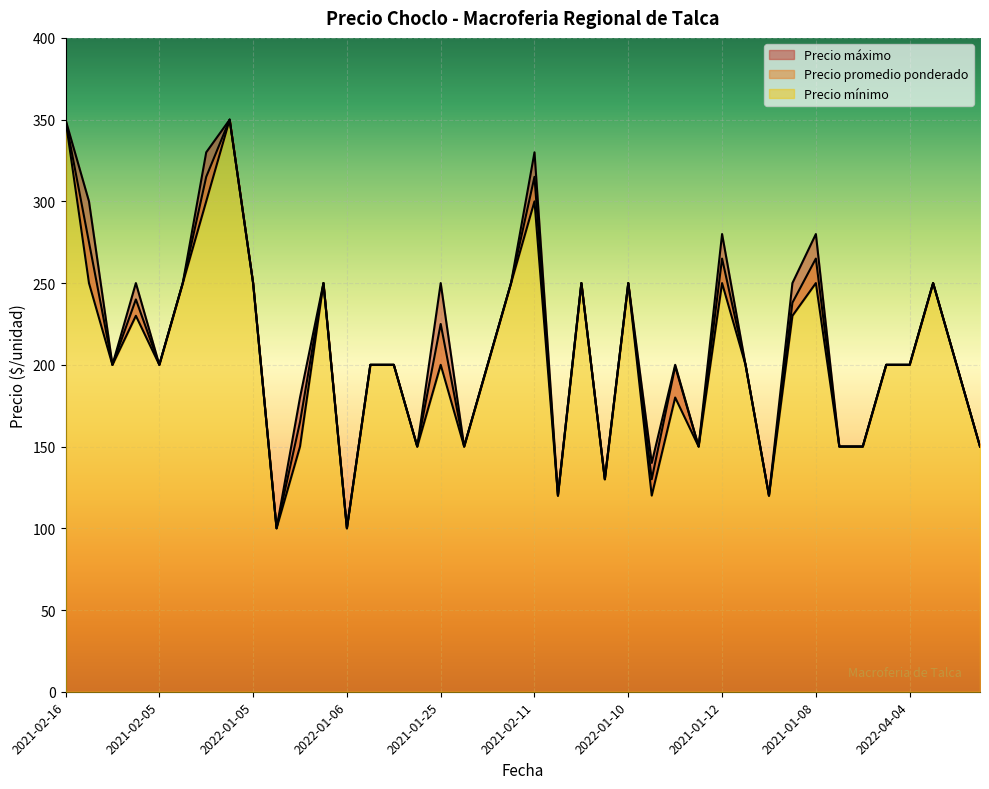

What is the difference between the maximum and minimum values in the Precio promedio ponderado series?

250